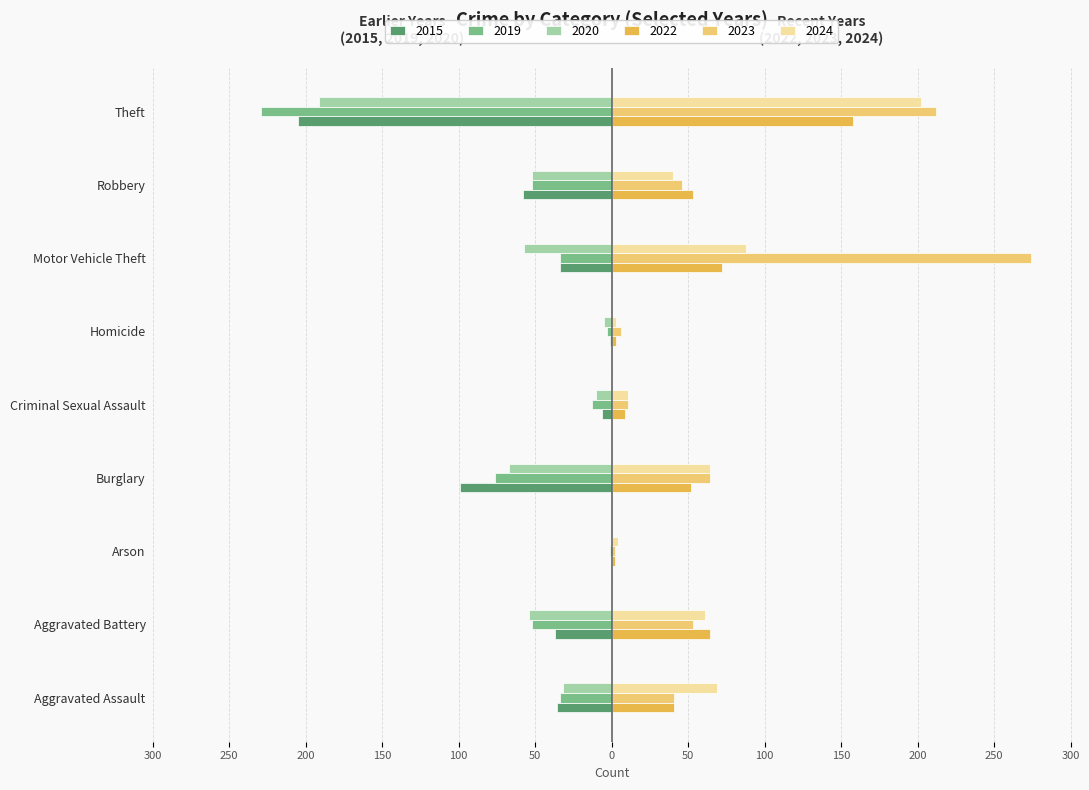

What are all the series names shown in the legend?

2015, 2019, 2020, 2022, 2023, 2024